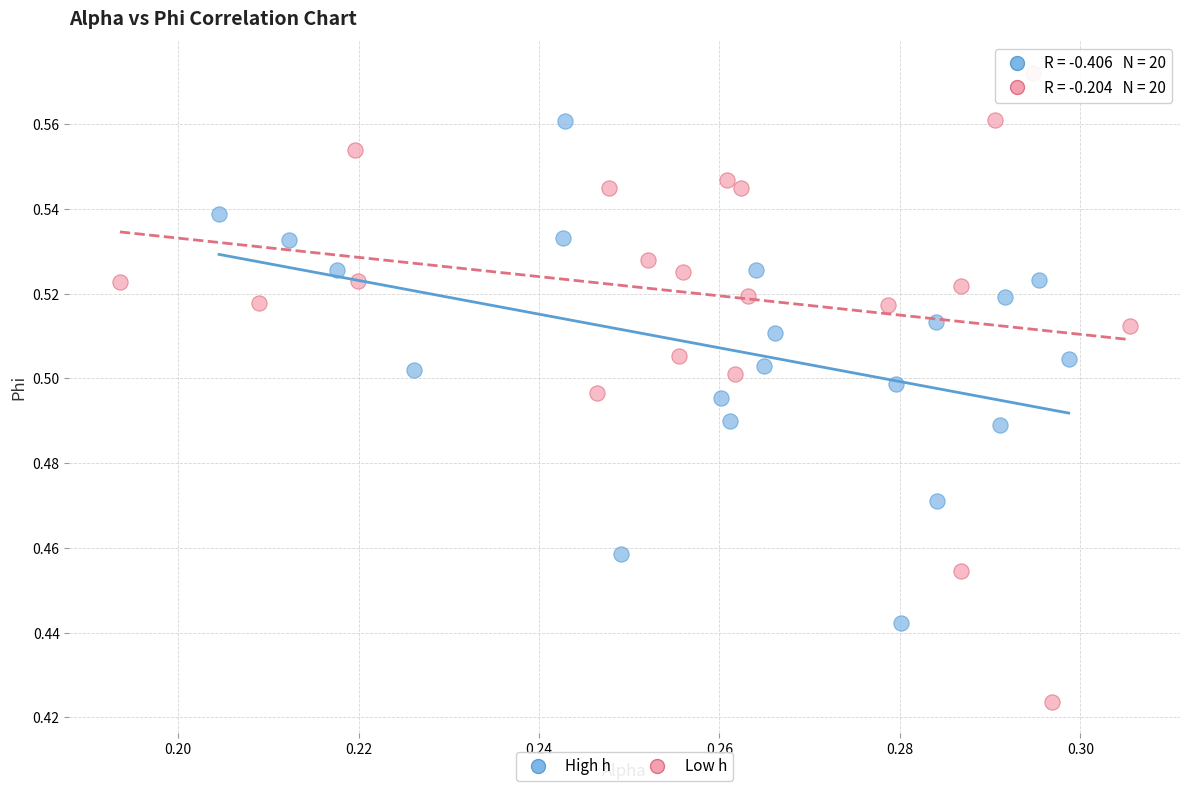

What are all the series names shown in the legend?

High h, Low h